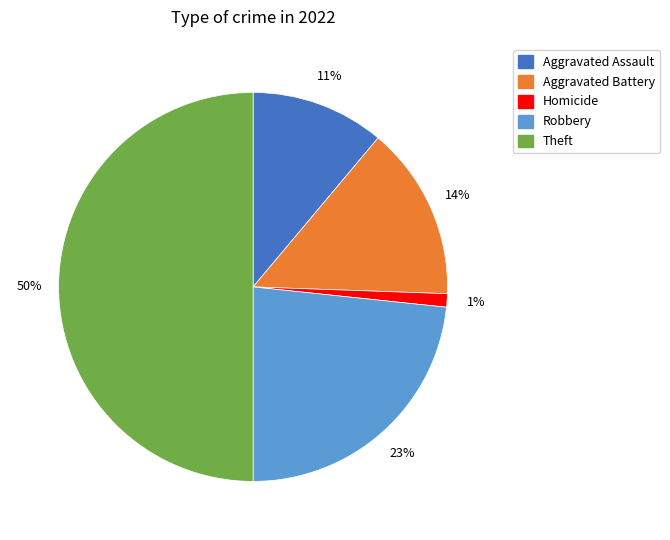

To the nearest percent, what is the difference between the largest and smallest slice percentages?

49%